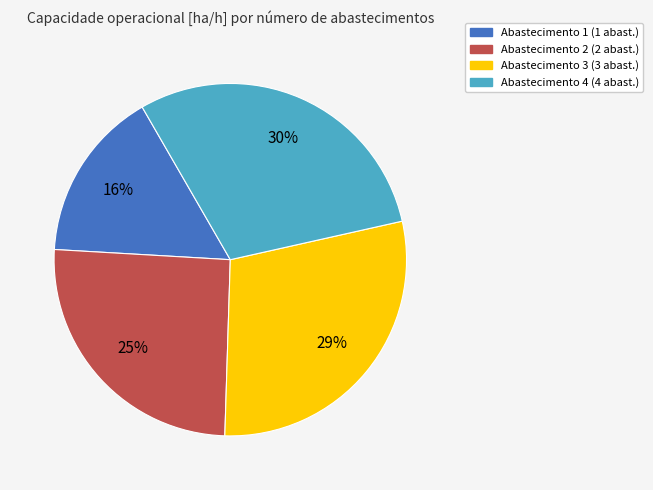

Is there any slice that represents more than half of the pie?

No